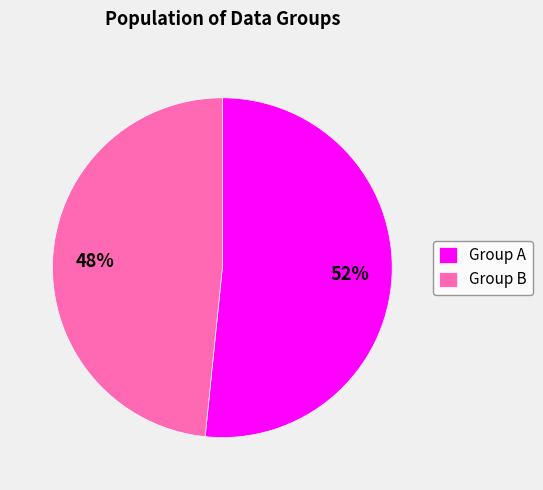

Is it true that Group A is 52% of the pie?

True